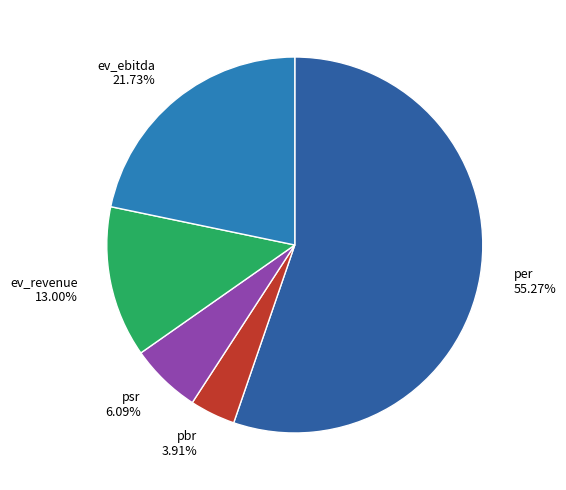

Which slice is the largest?

per